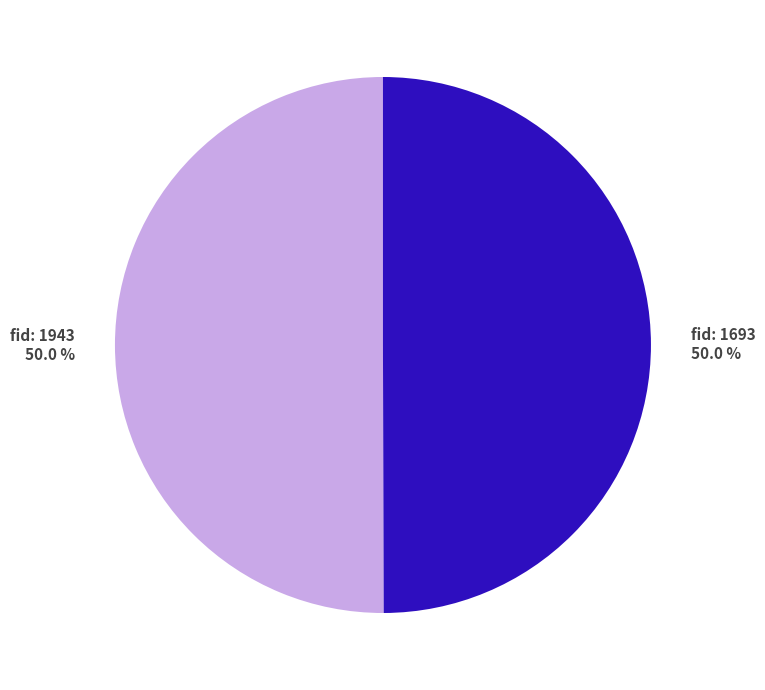

How many slices are in this pie chart?

2